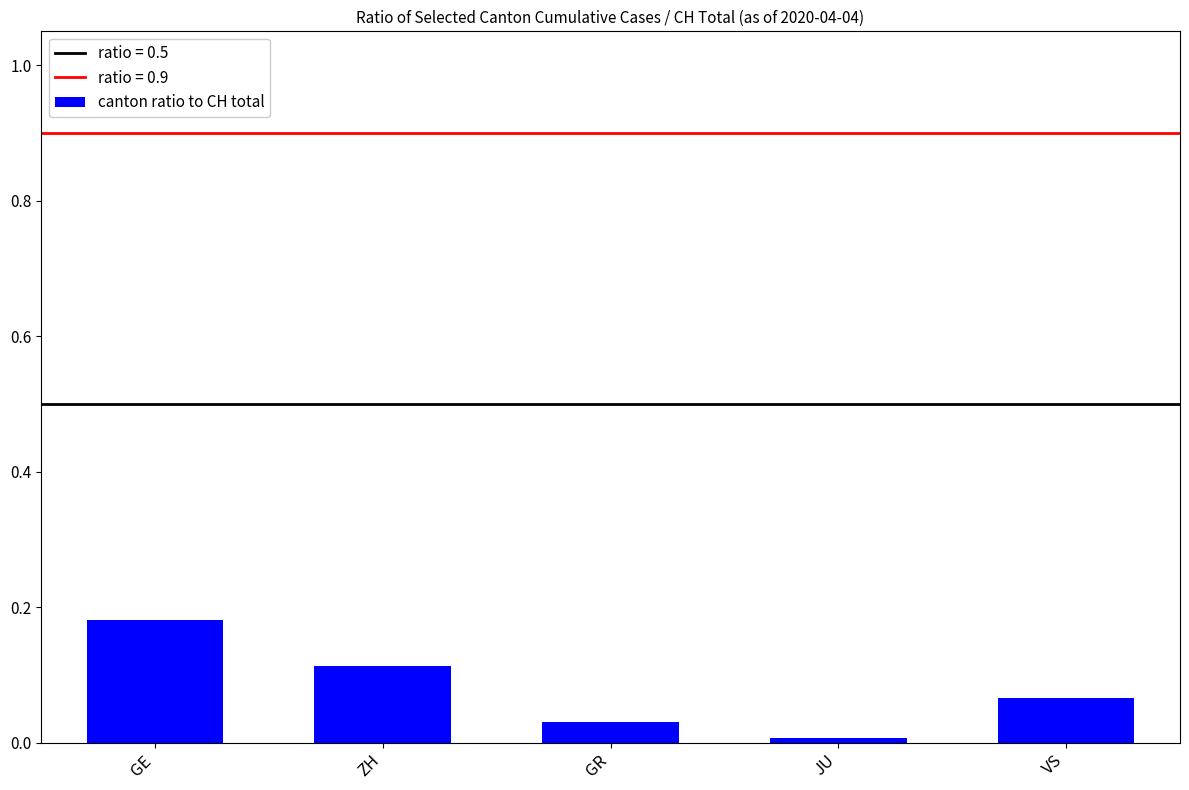

Is it true that the value at GR is 0.0?

True